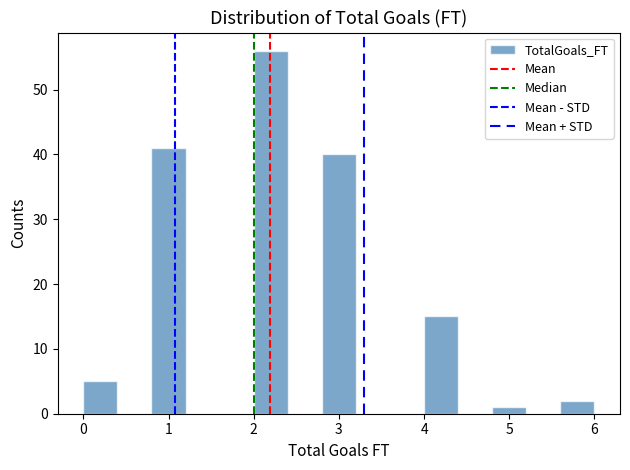

What is the height of the bar covering 0.8 to 1.2 on the x-axis? The values are not printed on the chart, so give them approximately, as read against the axis.

41